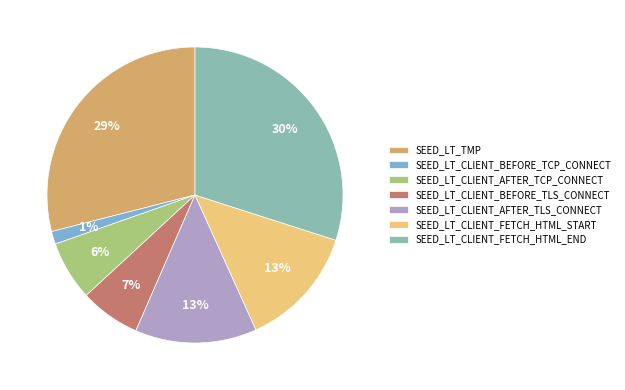

To the nearest percent, what is the combined percentage of SEED_LT_CLIENT_BEFORE_TCP_CONNECT and SEED_LT_CLIENT_FETCH_HTML_END?

31%